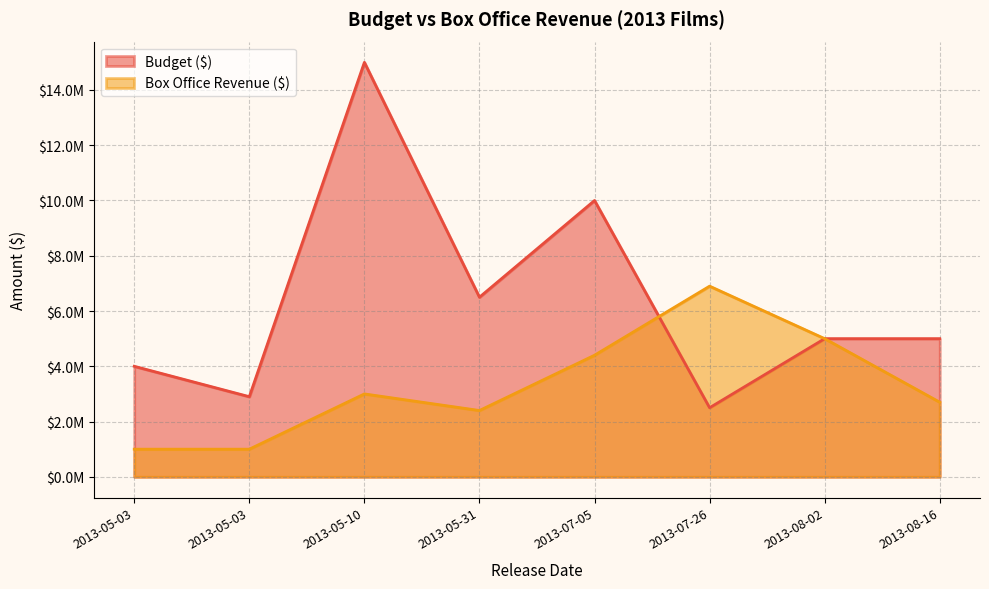

What is the sum of the Budget ($) values at 2013-05-03 and 2013-05-31?

9400000